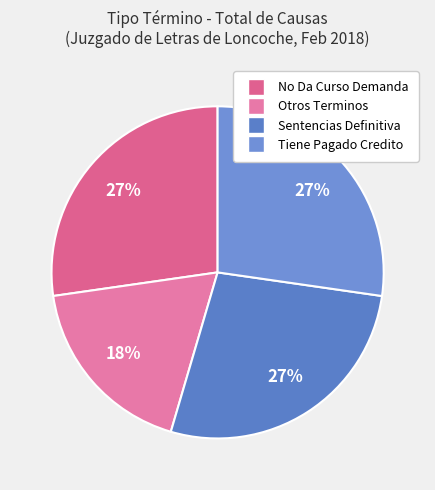

Is Otros Terminos the majority of the pie?

No